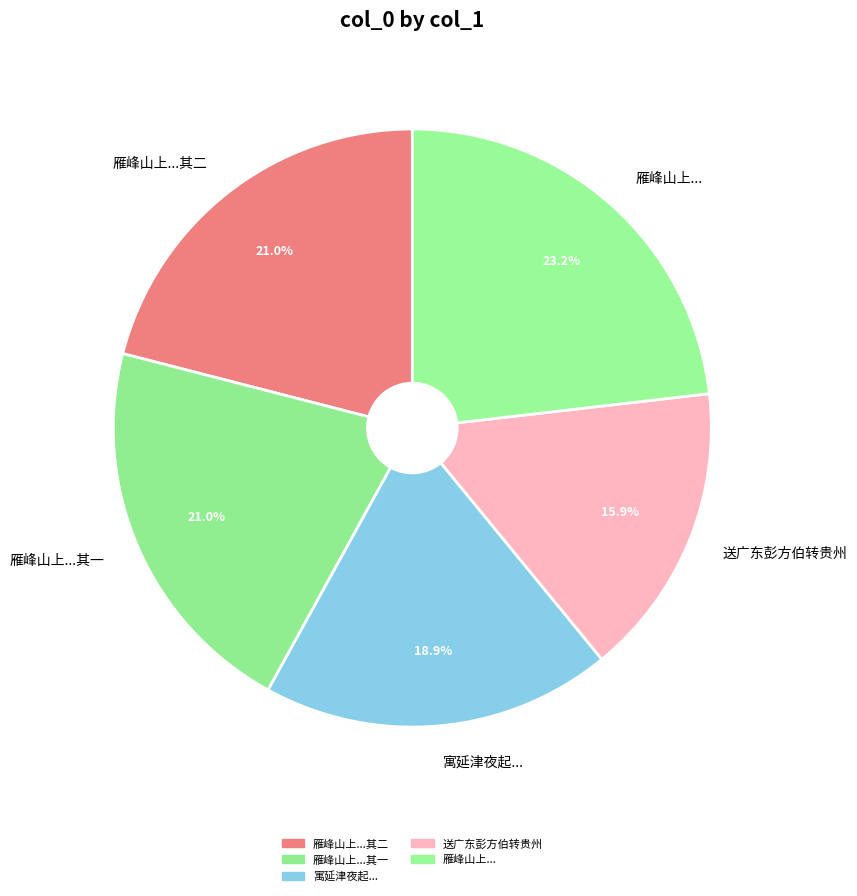

Between 雁峰山上...其一 and 寓延津夜起..., which is larger?

雁峰山上...其一